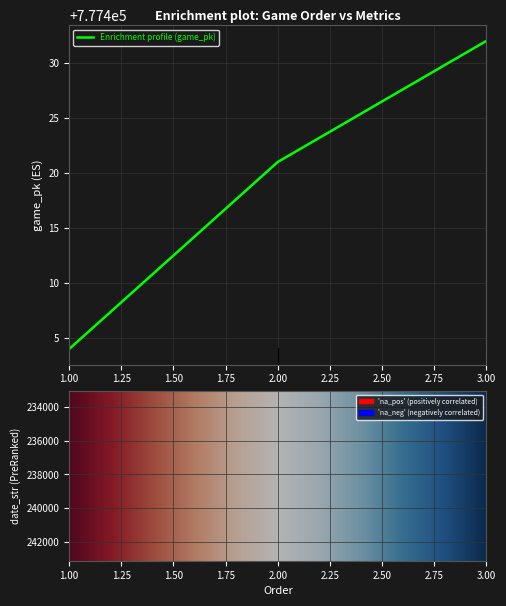

At which category does the chart reach its minimum across all series?

3